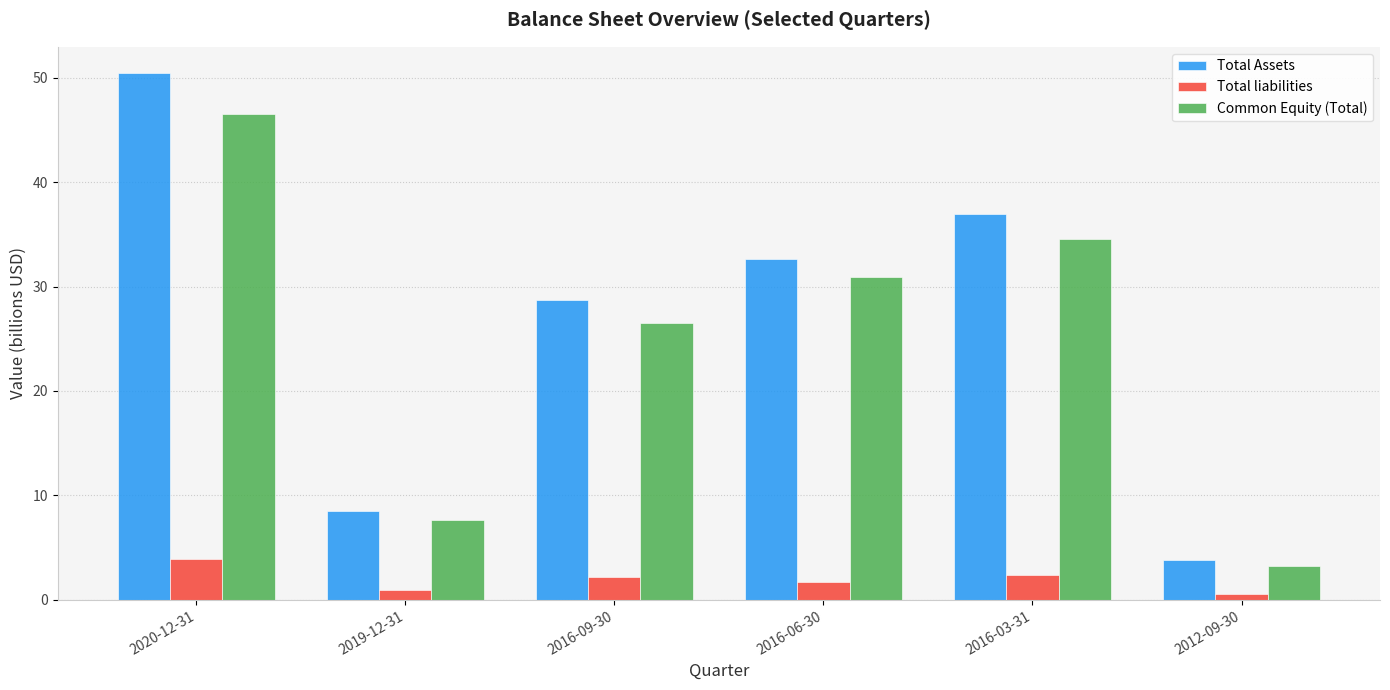

Which series changed the most between 2016-09-30 and 2012-09-30?

Total Assets